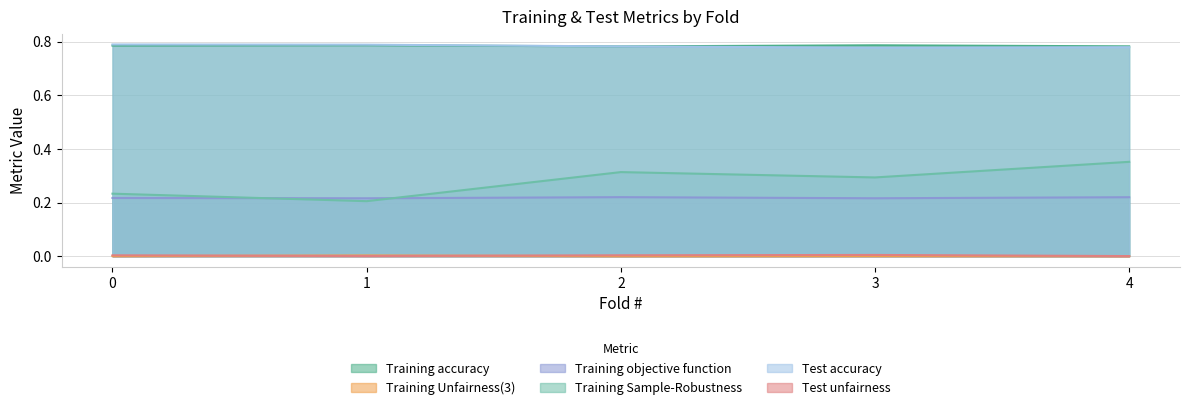

Rank the categories by Training Sample-Robustness value from highest to lowest.

4, 2, 3, 0, 1